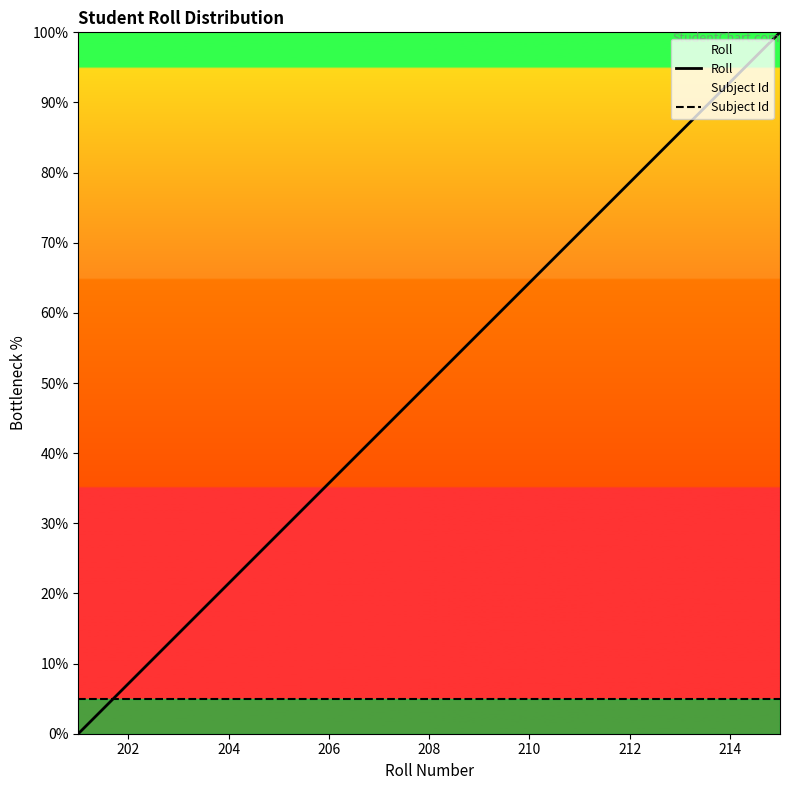

Is the value of Roll at 206 greater than the value of Subject Id at 206?

Yes